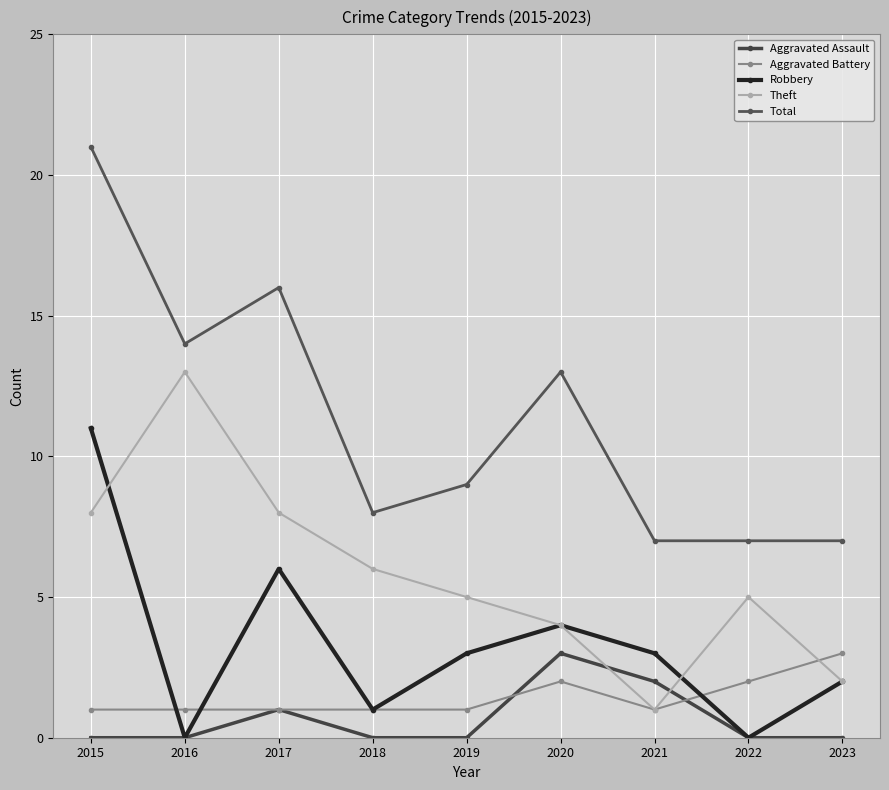

What is the greatest value displayed?

21